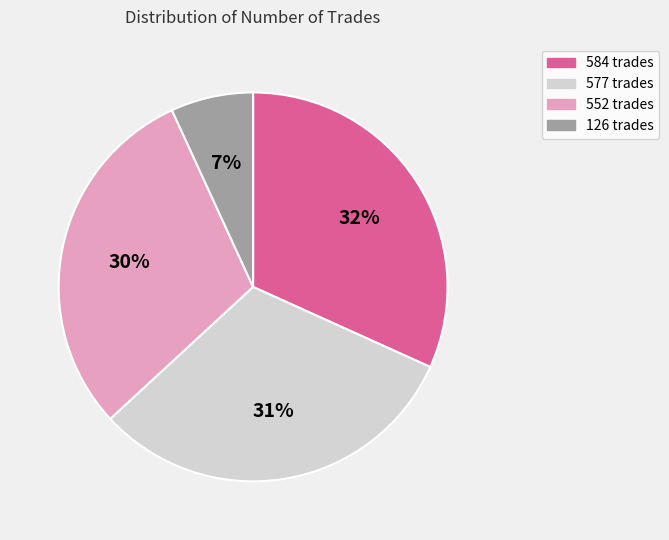

Is the sum of 584 and 126 greater than half?

No